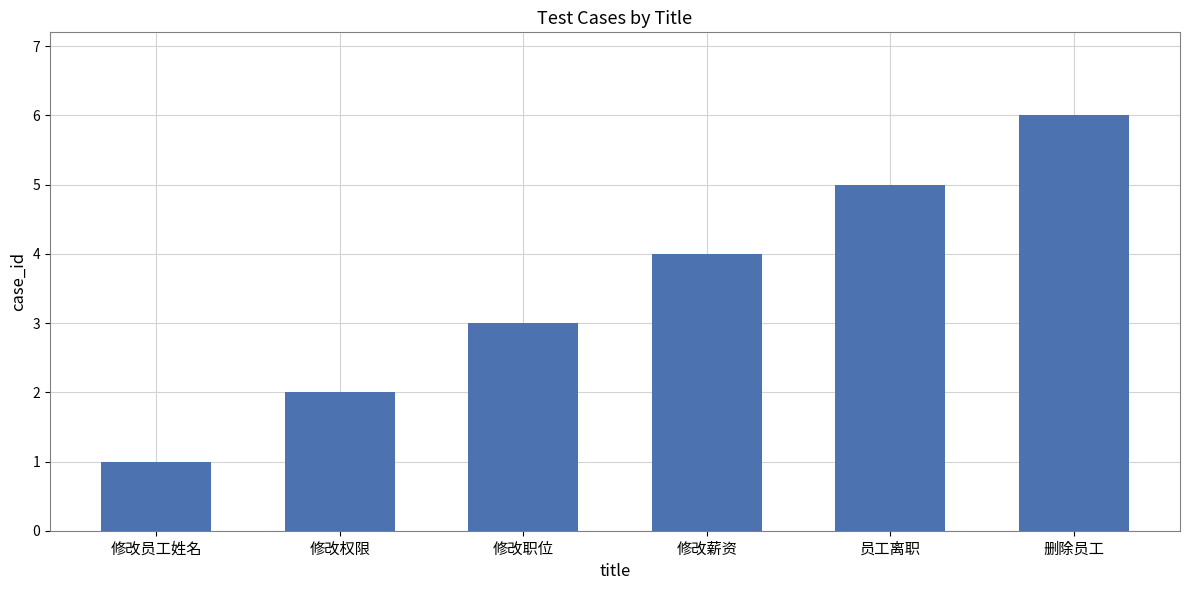

At which label is the value closest to 3?

修改职位